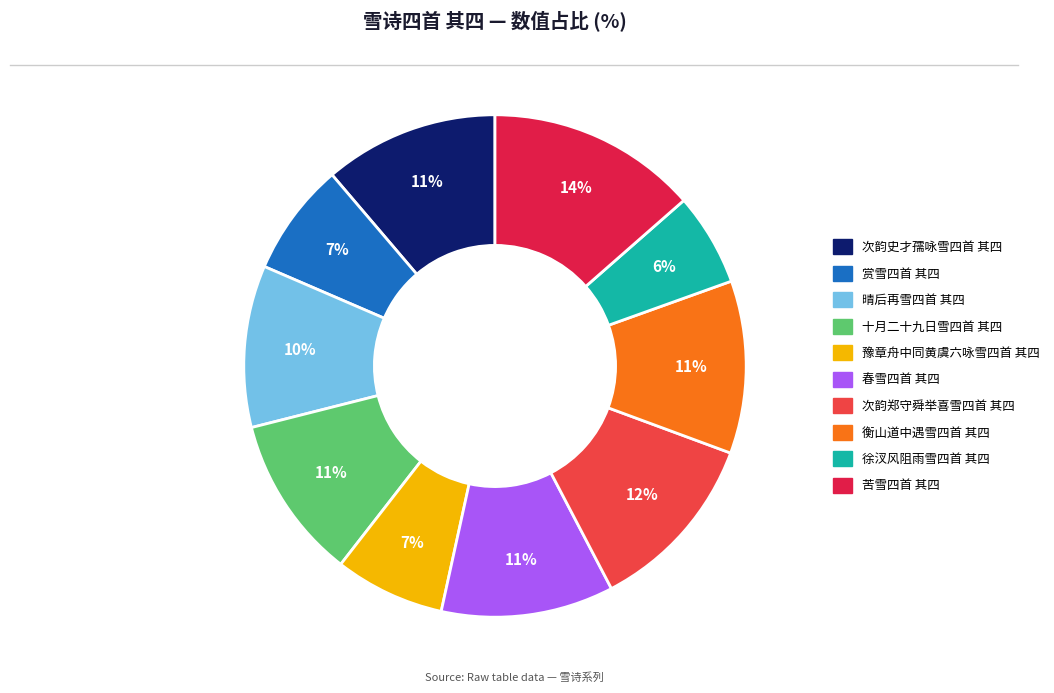

Do 衡山道中遇雪四首 其四 and 晴后再雪四首 其四 together represent more than half of the pie?

No